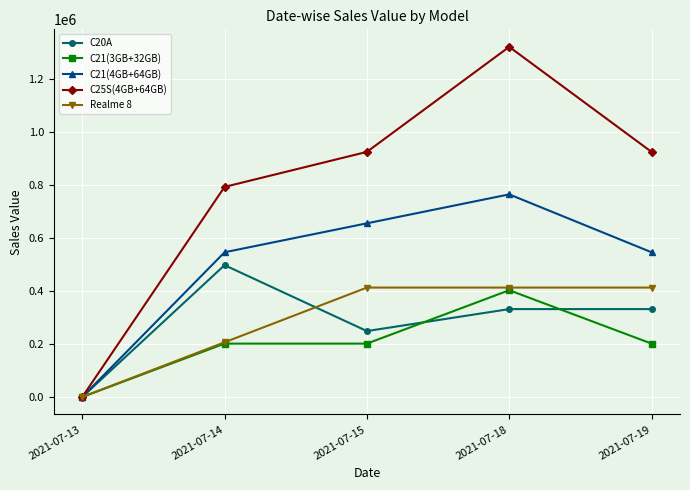

Which series changed the most between 2021-07-14 and 2021-07-15?

C20A